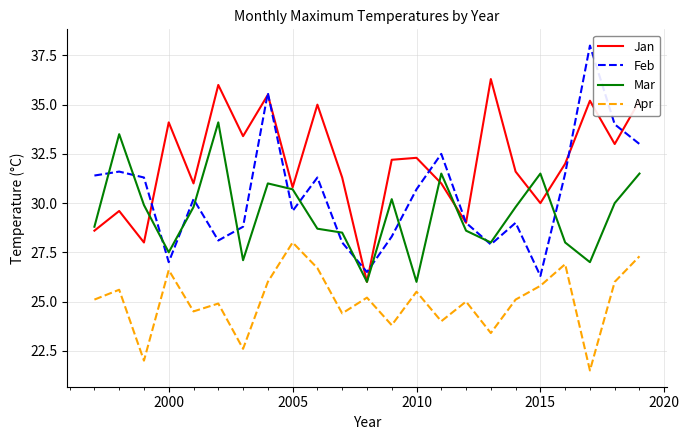

What are all the series names shown in the legend?

Jan, Feb, Mar, Apr